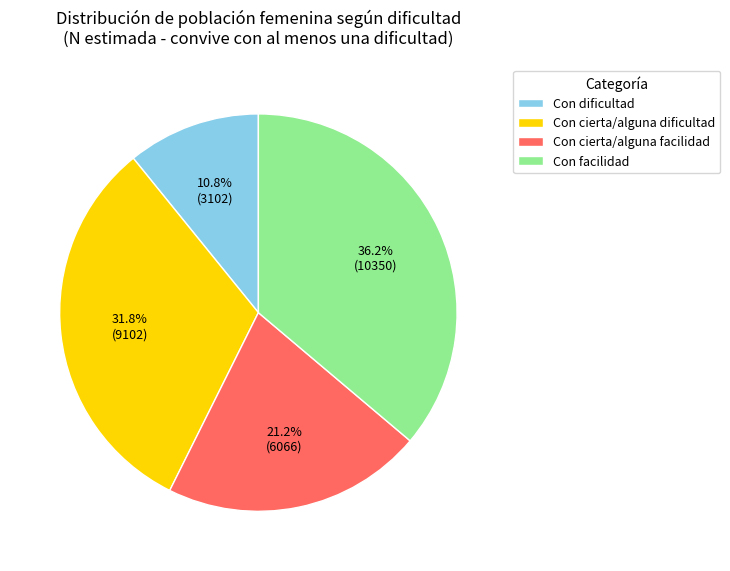

What is the smallest slice in the pie chart?

Con dificultad